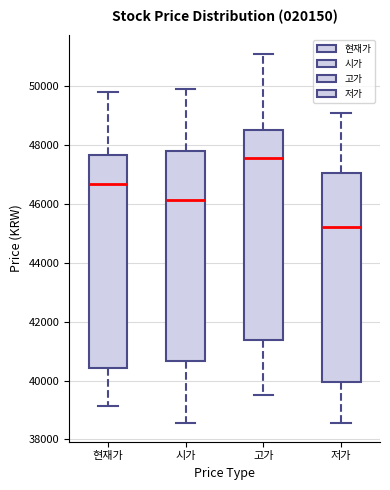

Where does the median line of the box for 시가 sit on the y-axis? The values are not printed on the chart, so give them approximately, as read against the axis.

46200